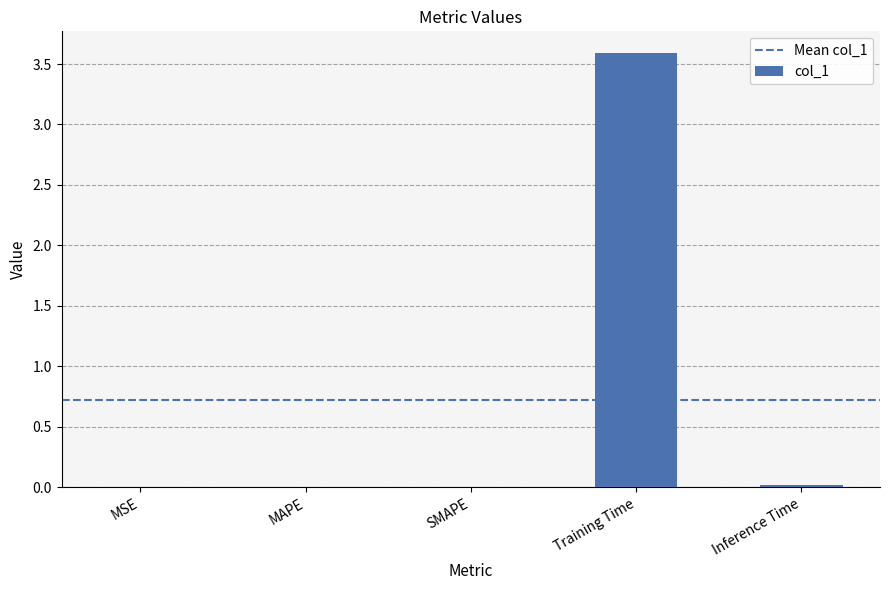

Is it true that the value at Training Time is 3.6?

True